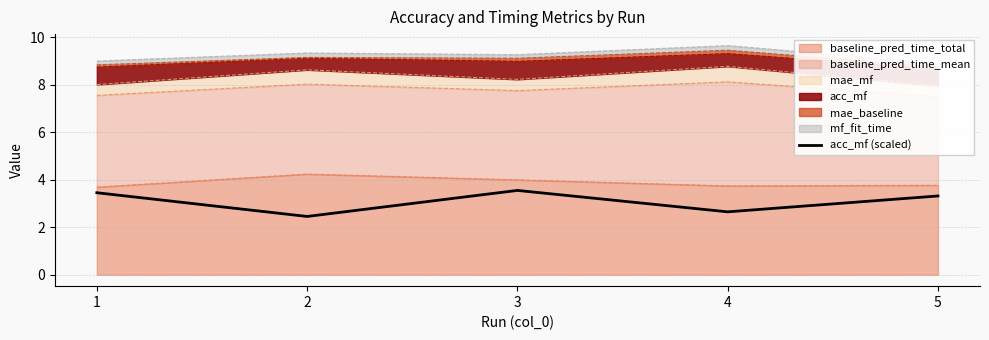

Which label corresponds to the smallest value in the chart?

2